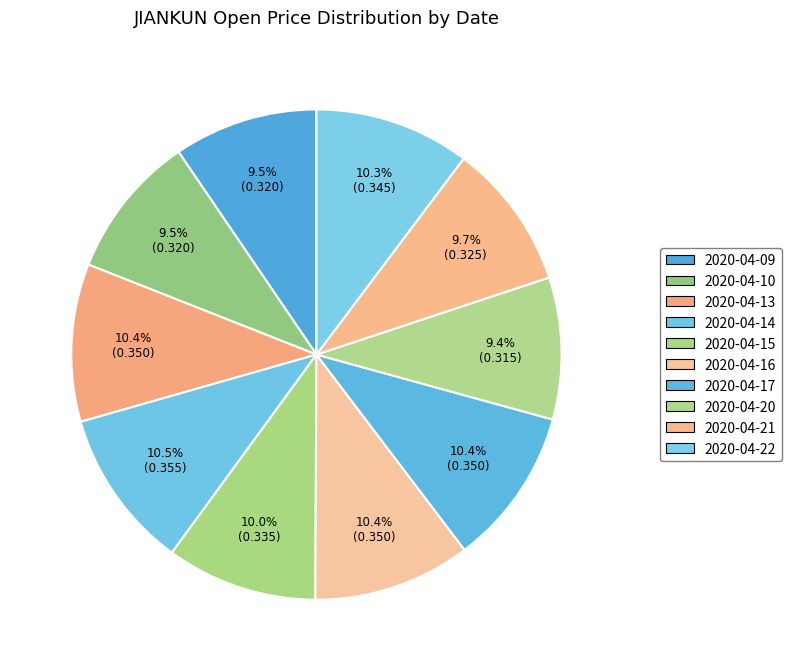

Rank the categories by value from highest to lowest.

2020-04-14, 2020-04-13, 2020-04-16, 2020-04-17, 2020-04-22, 2020-04-15, 2020-04-21, 2020-04-09, 2020-04-10, 2020-04-20